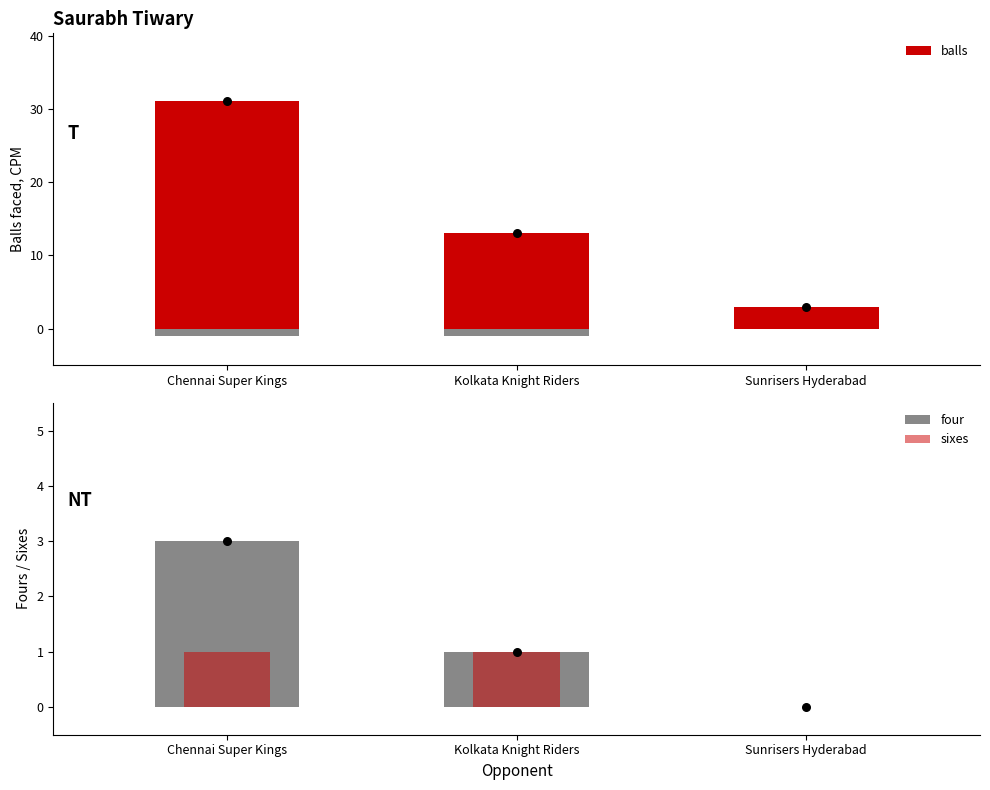

Which series has the largest Y range (max minus min)?

balls